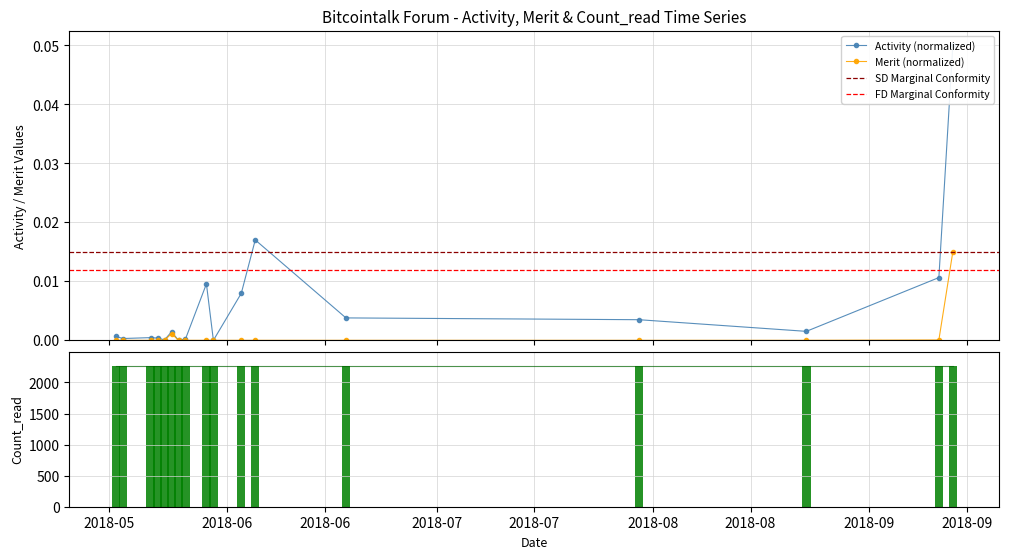

How many bars are there in total?

34